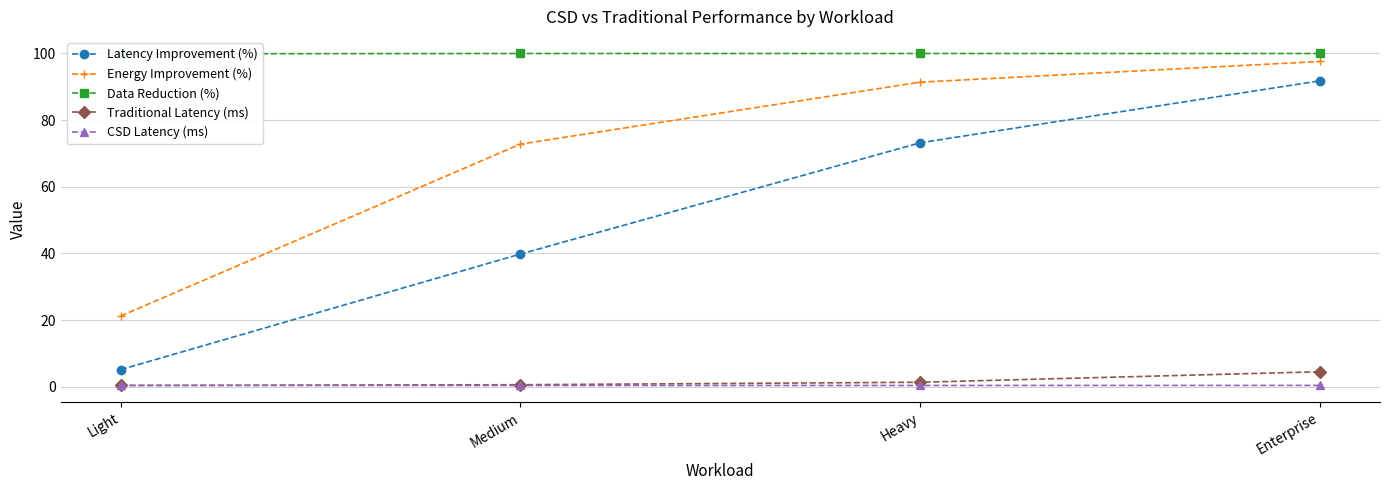

What is the label of the 3rd point from the right?

Medium